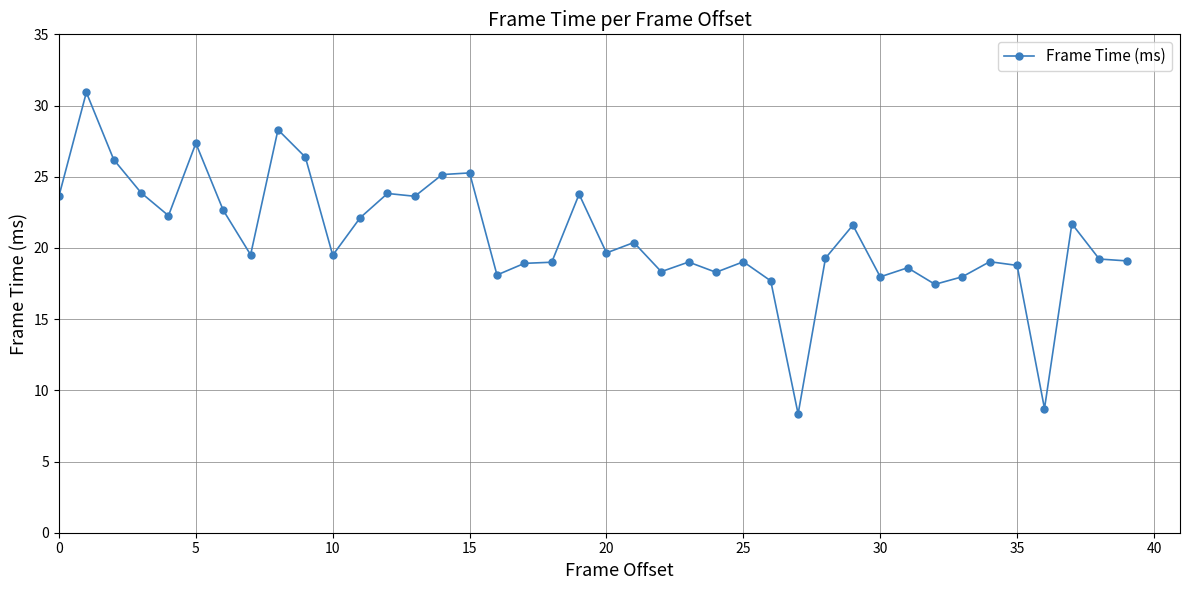

What is the greatest value displayed?

30.9